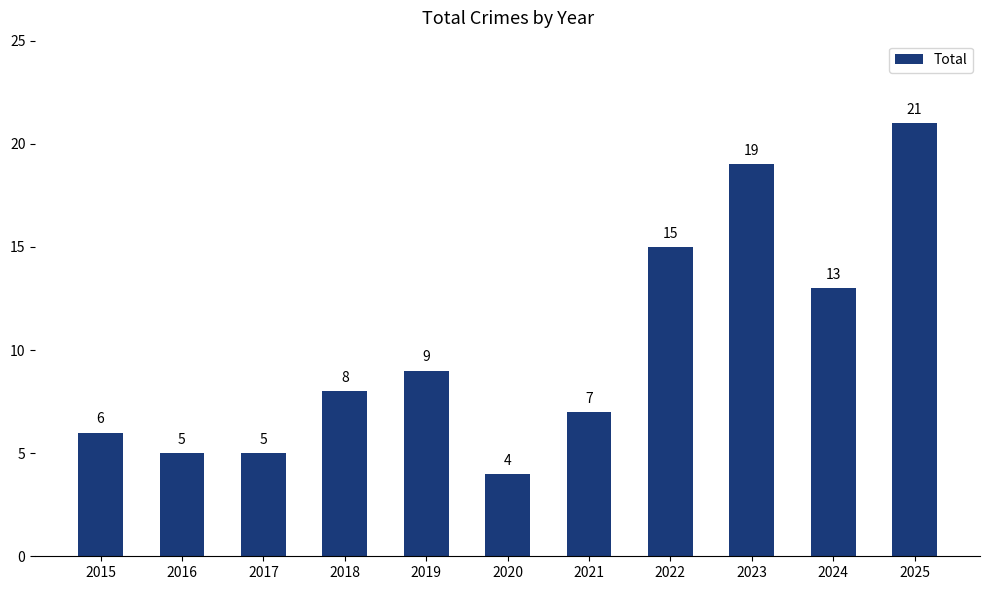

How many categories are shown in the chart?

11